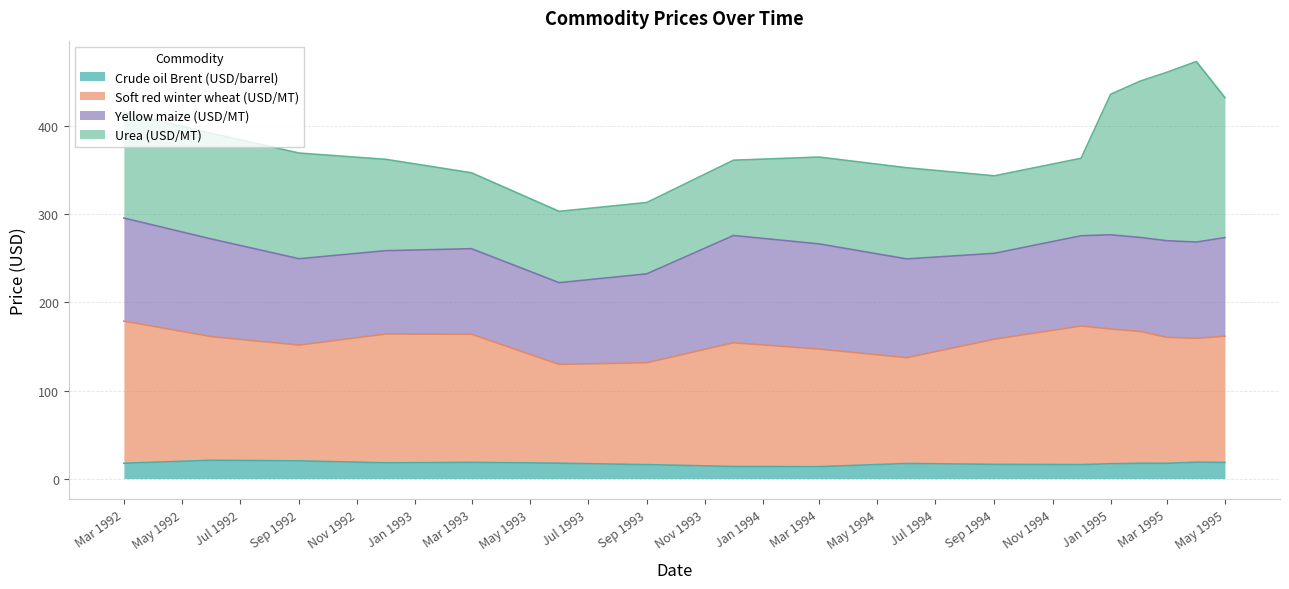

True or false: Crude oil Brent (USD/barrel) has a value of 20.1 at Sep 1992.

True